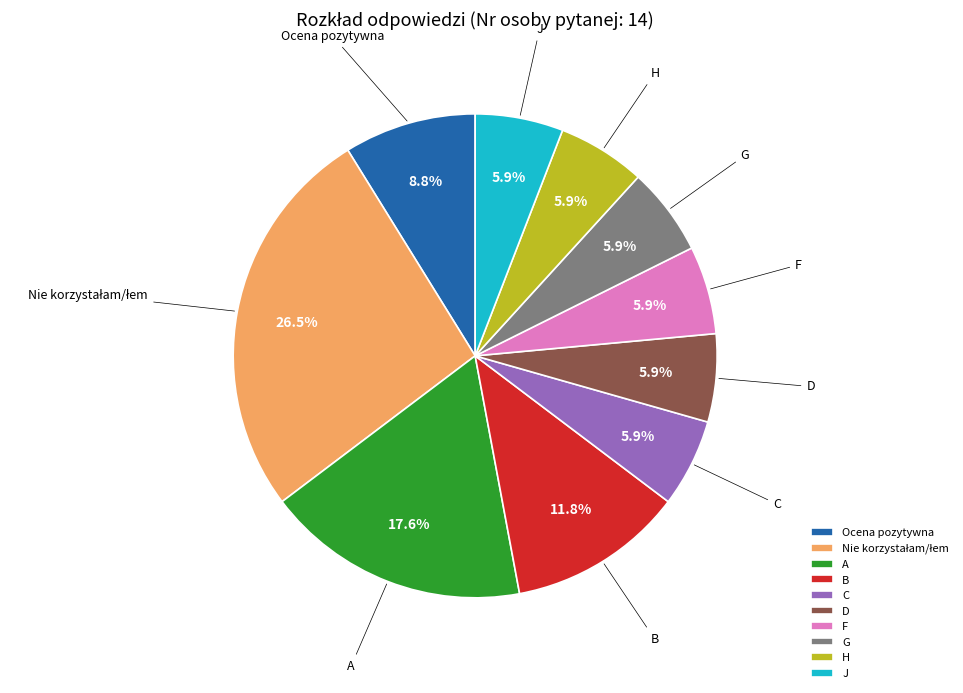

To the nearest percent, what percentage of the pie is D?

6%